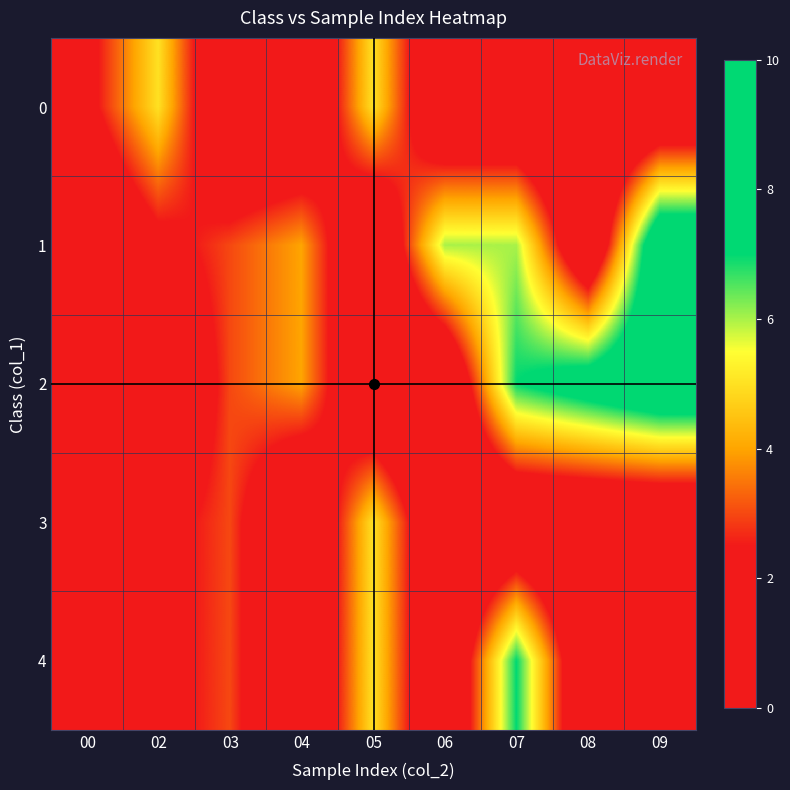

Reading right to left, list all the values displayed in this chart.

0: 09=0	08=0	07=0	06=0	05=5	04=0	03=0	02=5	00=2
1: 09=9	08=0	07=6	06=6	05=0	04=4	03=3	02=2	00=0
2: 09=9	08=8	07=7	06=0	05=0	04=4	03=3	02=0	00=0
3: 09=0	08=0	07=0	06=0	05=5	04=0	03=3	02=2	00=0
4: 09=0	08=0	07=7	06=0	05=5	04=0	03=3	02=2	00=0